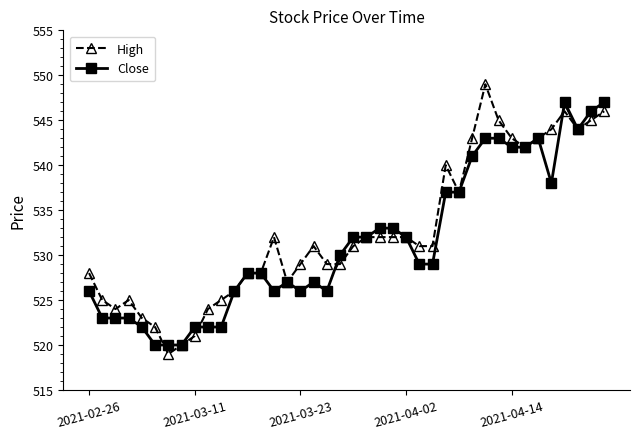

What is the highest value of the High series?

549